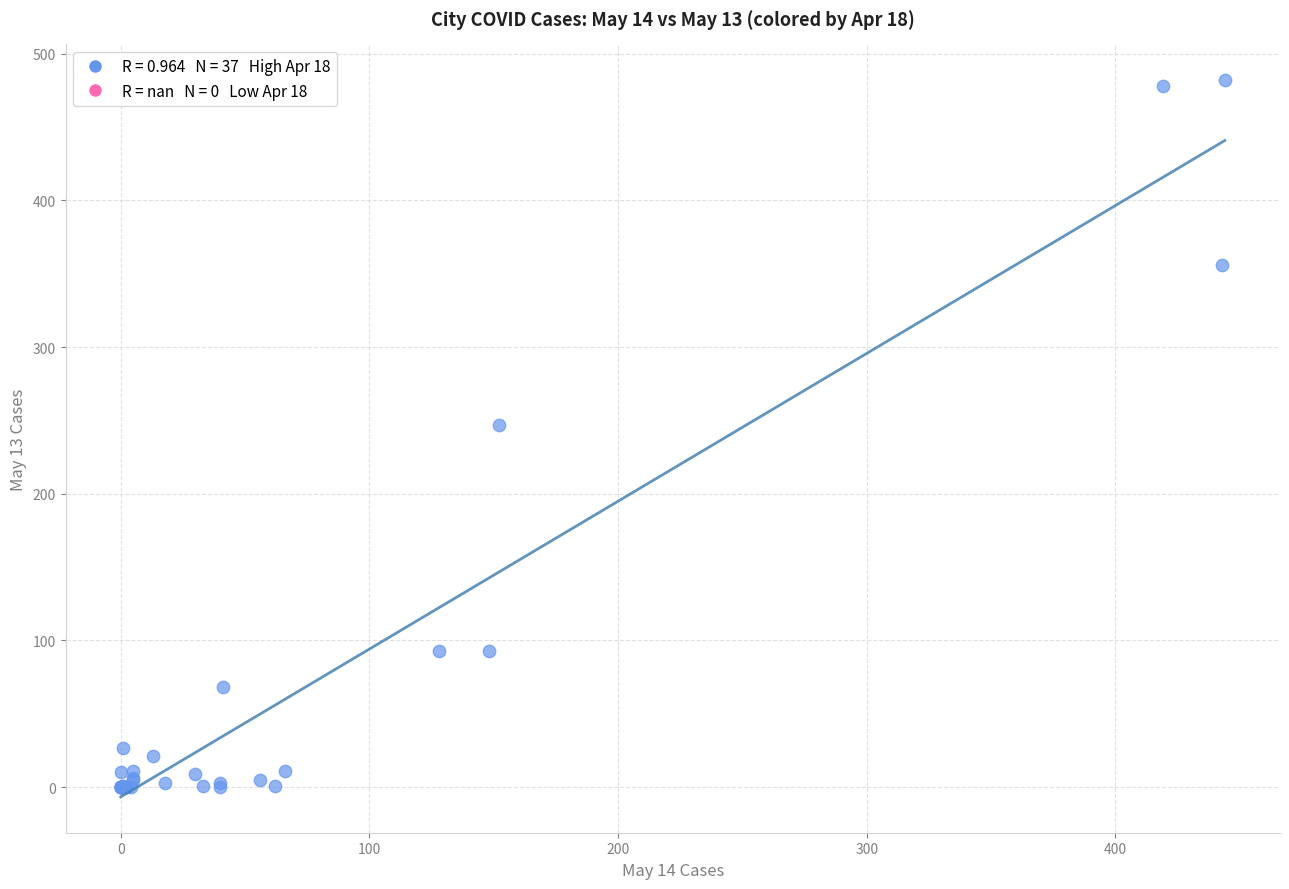

What Y value in the scatter plot is closest to 241?

247